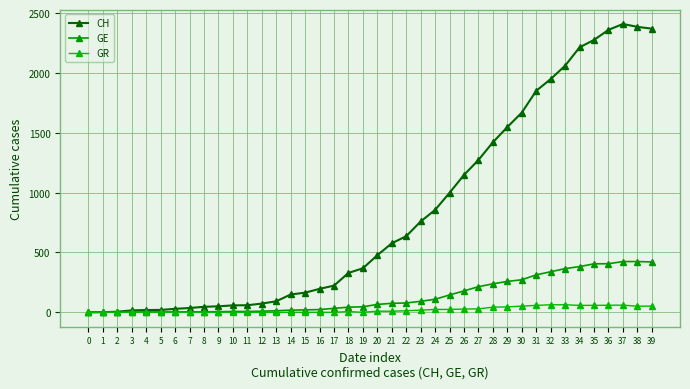

What is the value of the CH point at the 21st from the left?

477